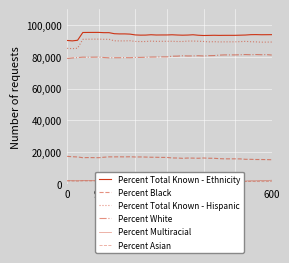

Between 20 and 31, which series saw the biggest shift?

Percent White